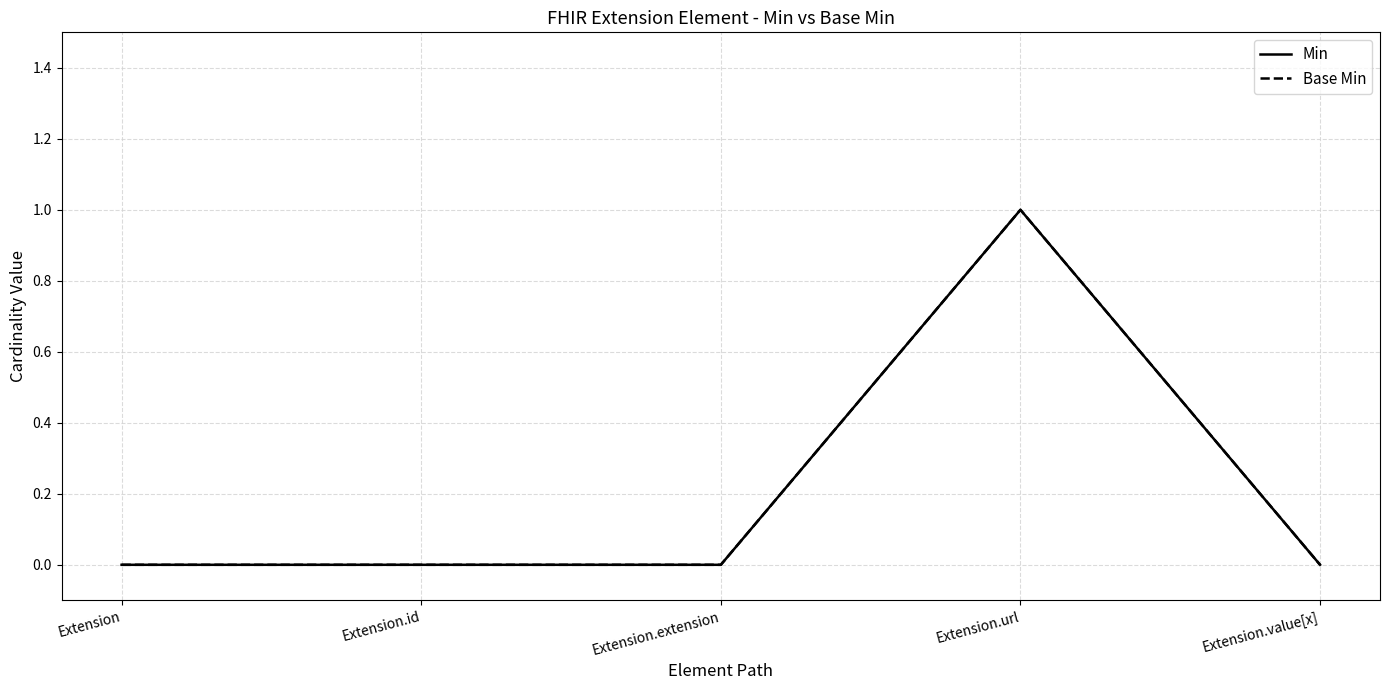

True or false: Min and Base Min cross at least once.

False